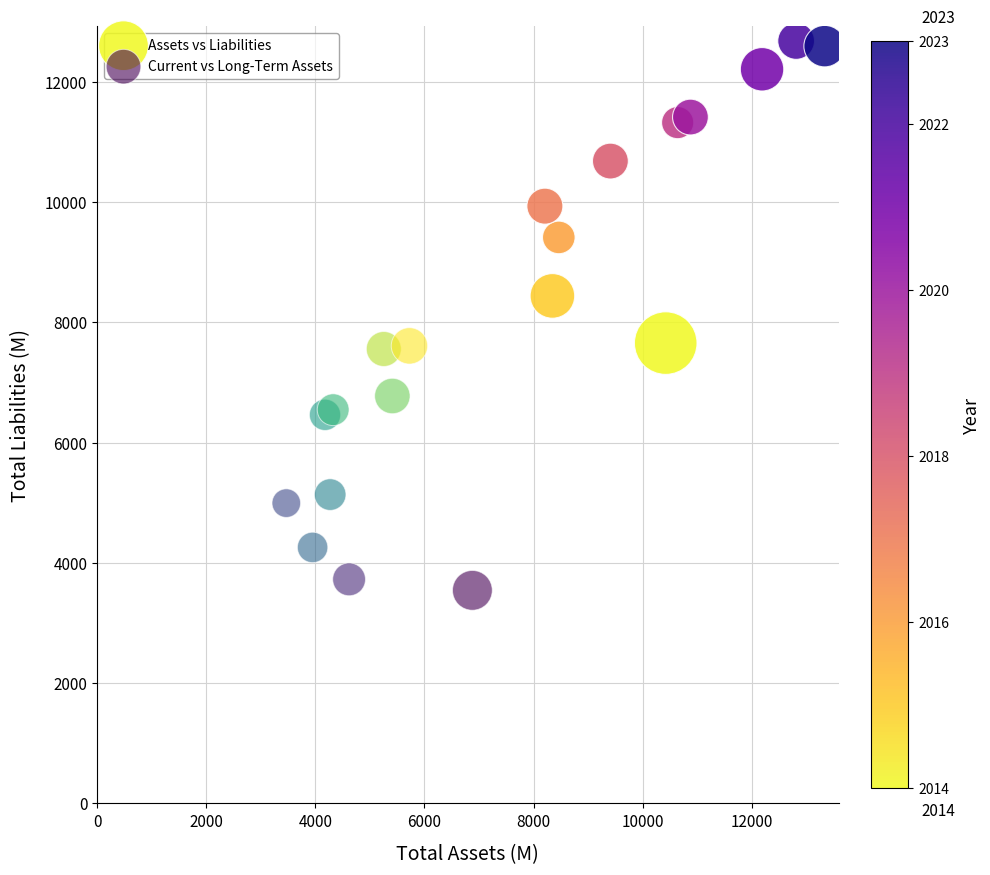

Which series contains the lowest Y value?

Current vs Long-Term Assets